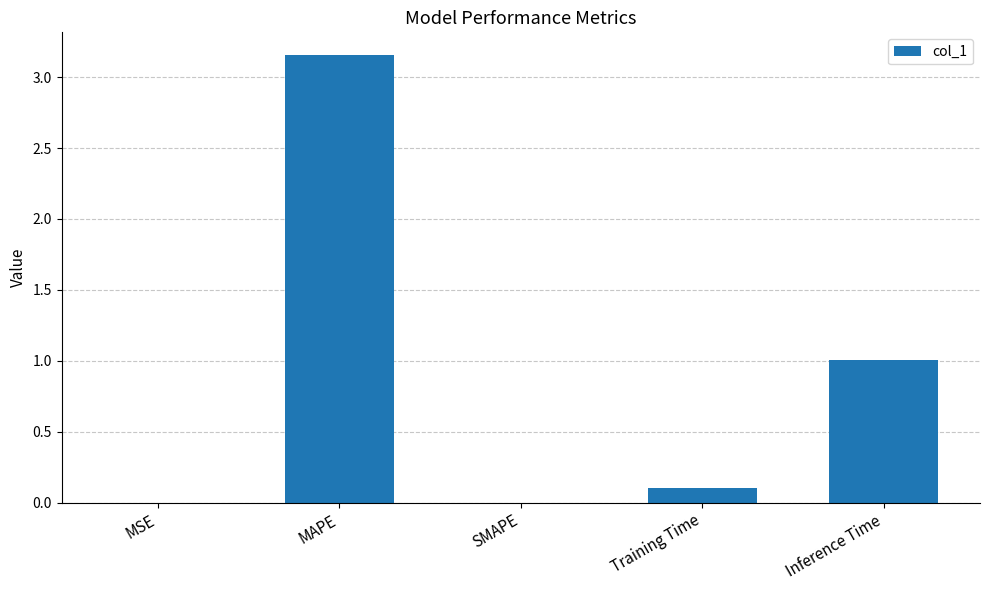

What is the sum of all values?

4.3